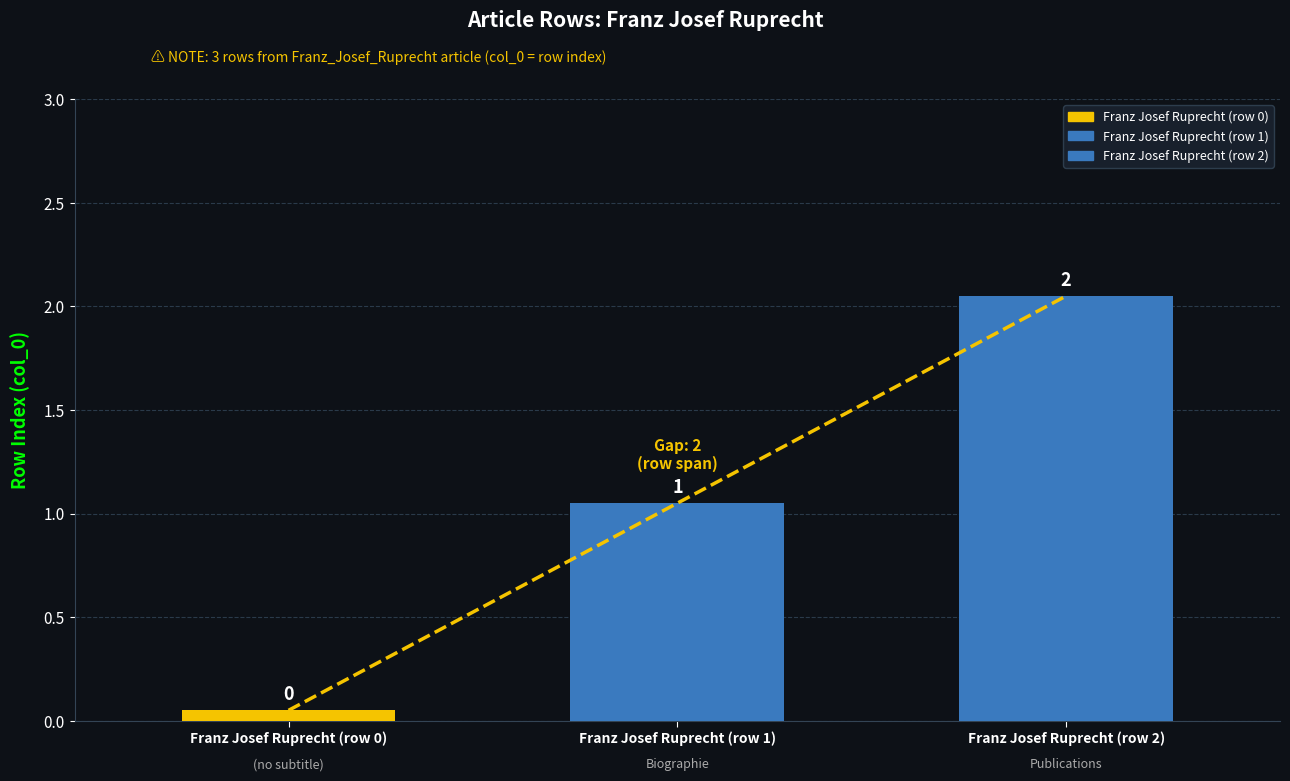

Which label corresponds to the largest value in the chart?

Franz Josef Ruprecht (row 2)